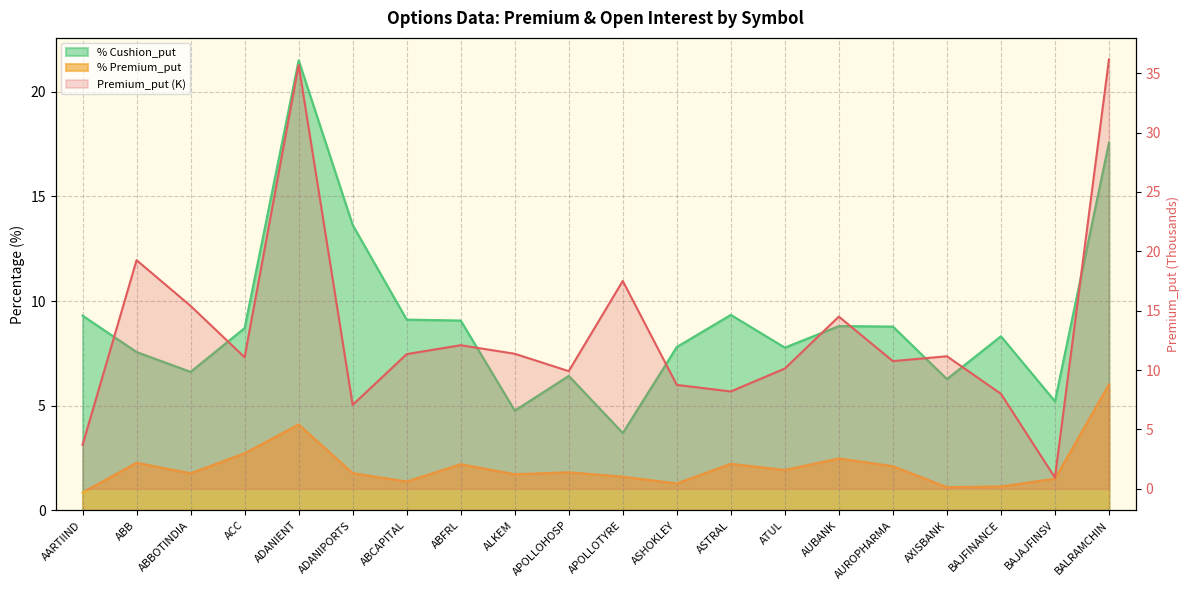

List the labels in order of value, smallest first.

BAJAJFINSV, AARTIIND, ADANIPORTS, BAJFINANCE, ASTRAL, ASHOKLEY, APOLLOHOSP, ATUL, AUROPHARMA, ACC, AXISBANK, ABCAPITAL, ALKEM, ABFRL, AUBANK, ABBOTINDIA, APOLLOTYRE, ABB, ADANIENT, BALRAMCHIN